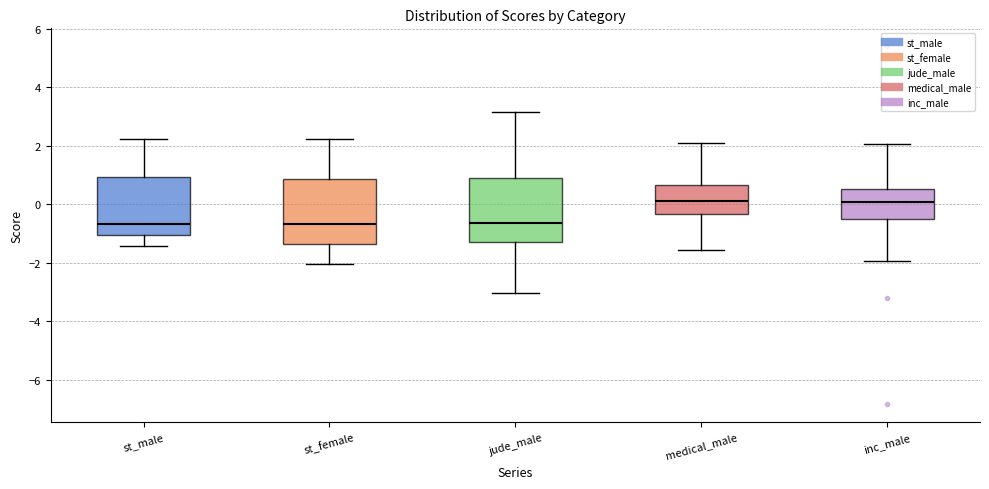

Reading left to right, transcribe this box plot: for each box, give where its median line is, the range the box spans, and where its two whiskers end, as read against the y-axis. The values are not printed on the chart, so give them approximately, as read against the axis.

st_male: median -0.6, box -1.0 to 1.0, whiskers -1.4 to 2.2
st_female: median -0.6, box -1.4 to 0.8, whiskers -2.0 to 2.2
jude_male: median -0.6, box -1.4 to 0.8, whiskers -3.0 to 3.2
medical_male: median 0.0, box -0.4 to 0.6, whiskers -1.6 to 2.0
inc_male: median 0.0, box -0.6 to 0.6, whiskers -2.0 to 2.0